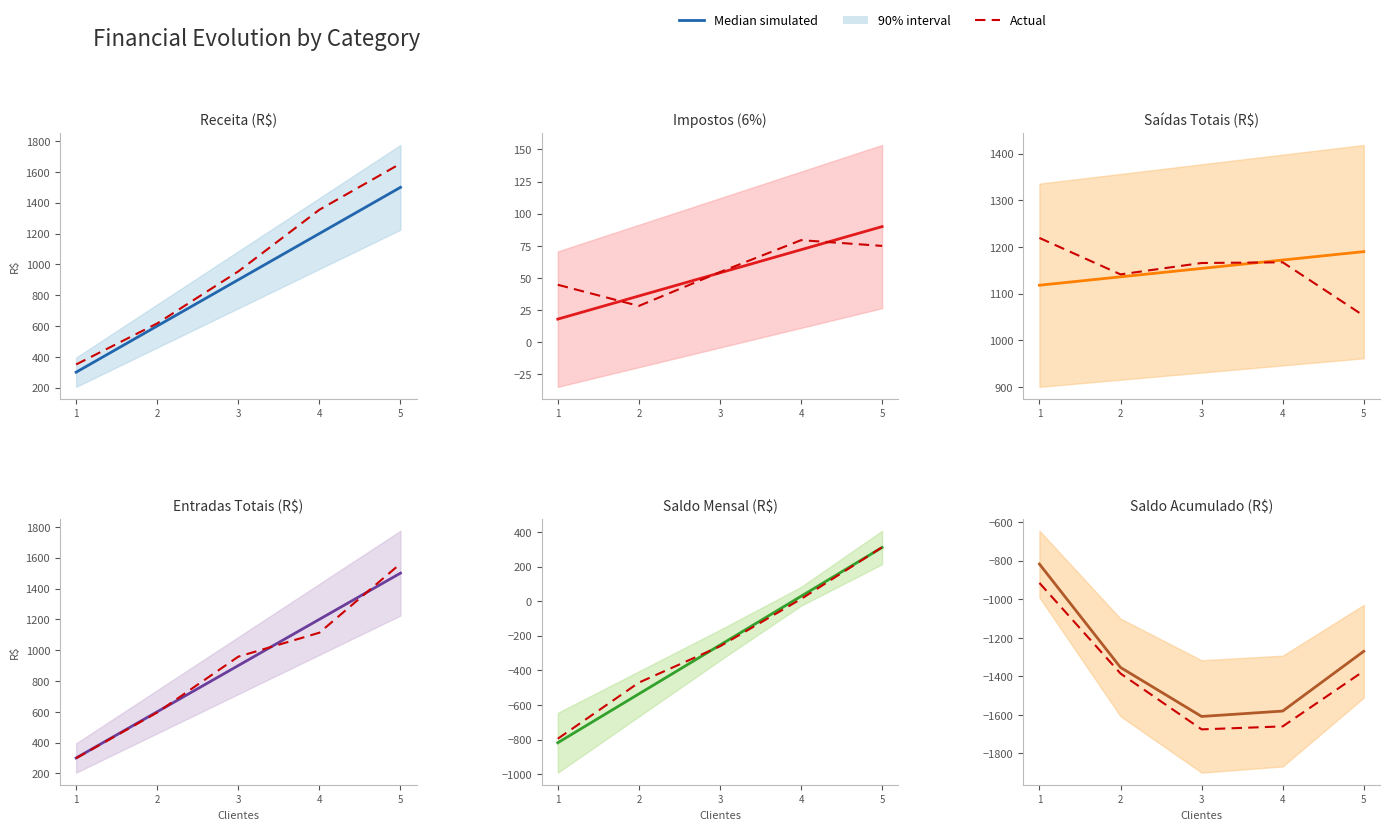

At how many categories does at least one series exceed -1410?

3